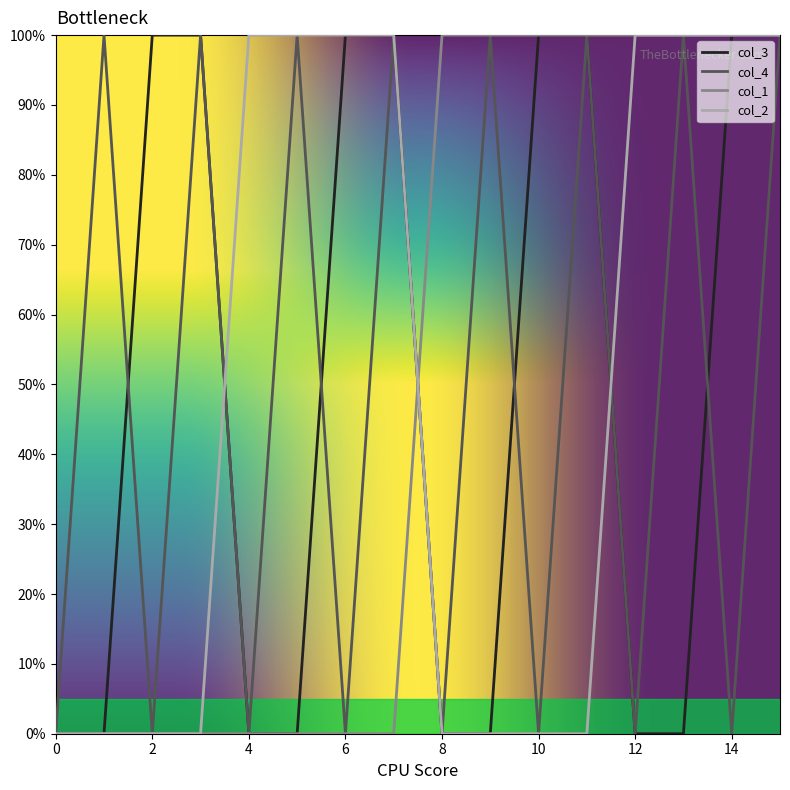

Does the chart have visible grid lines?

No